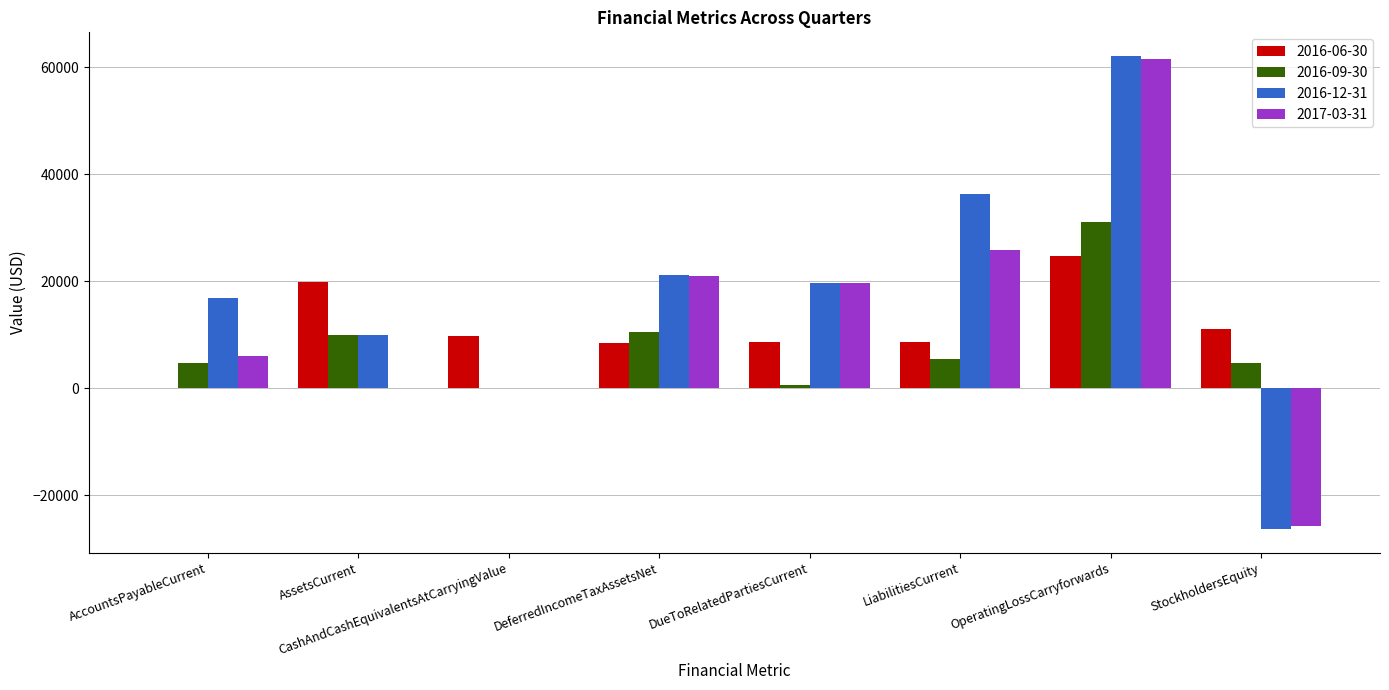

The 2016-06-30 series shows 8708 at DueToRelatedPartiesCurrent. True or false?

True